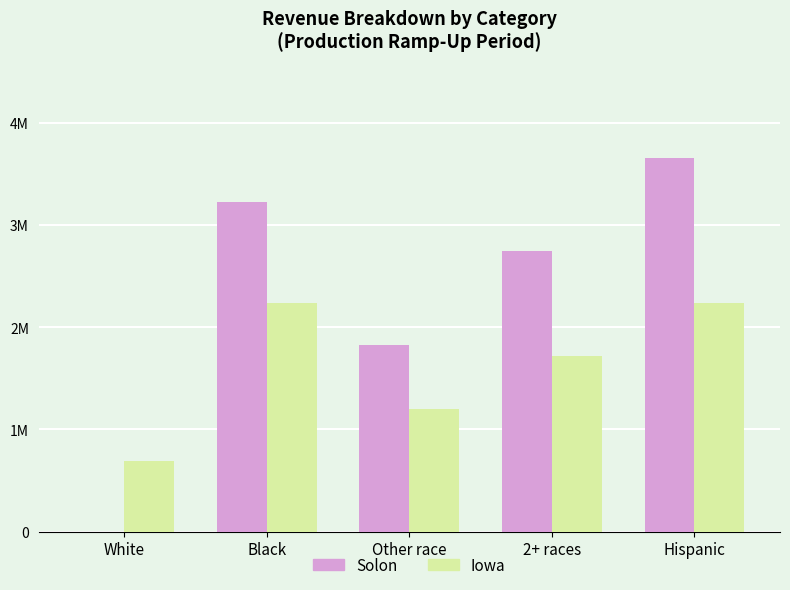

At which category is the sum across all series the highest?

Hispanic